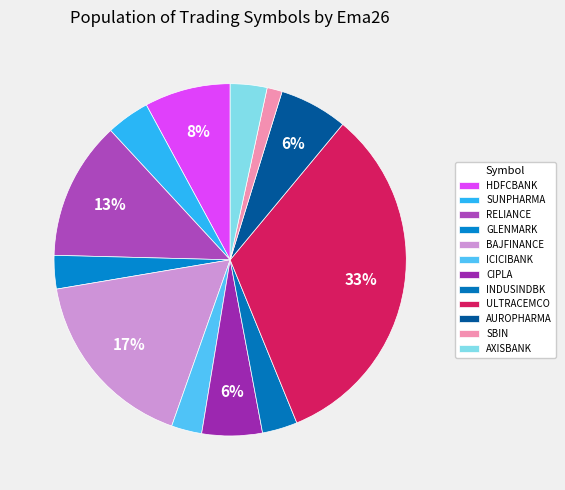

Which category has the biggest portion of the pie?

ULTRACEMCO20MAYFUT